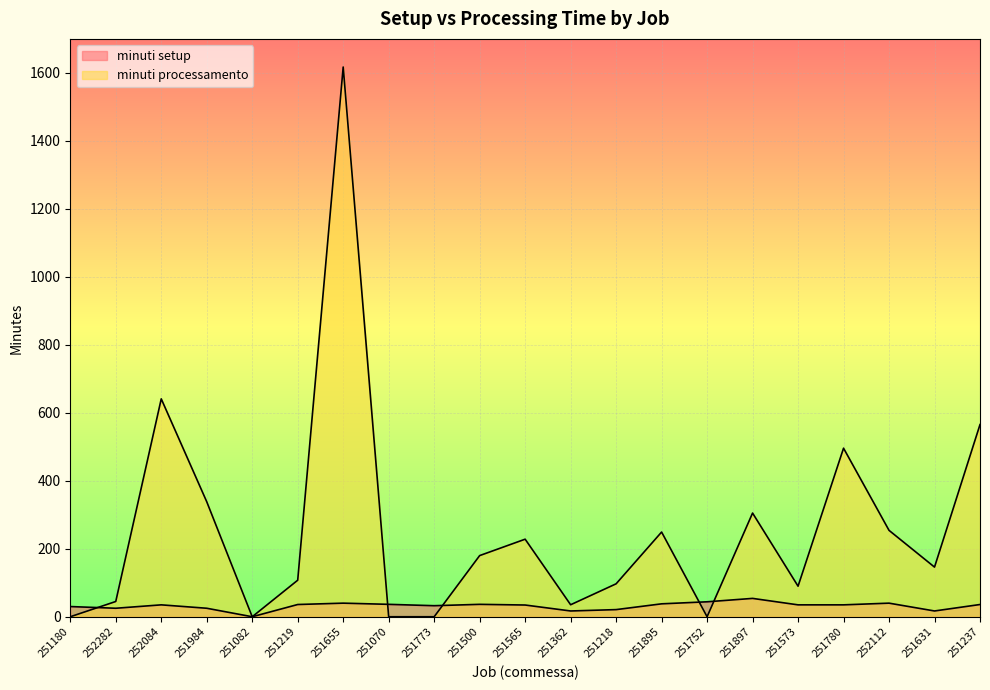

True or false: minuti processamento has more than 0 interior local peaks.

True